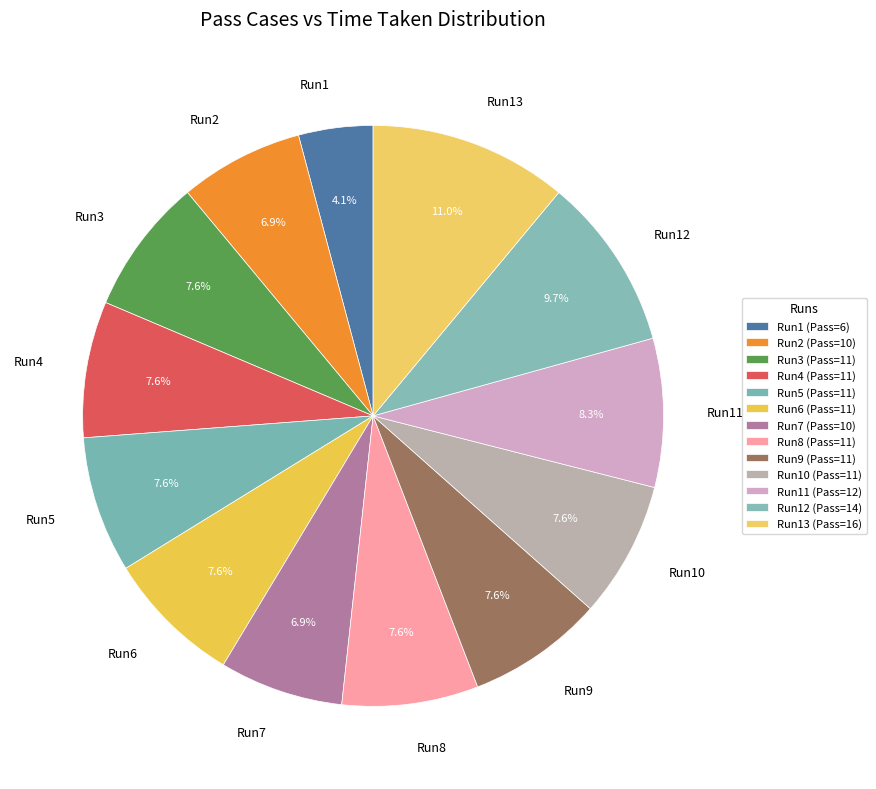

Count the number of slices in the pie.

13